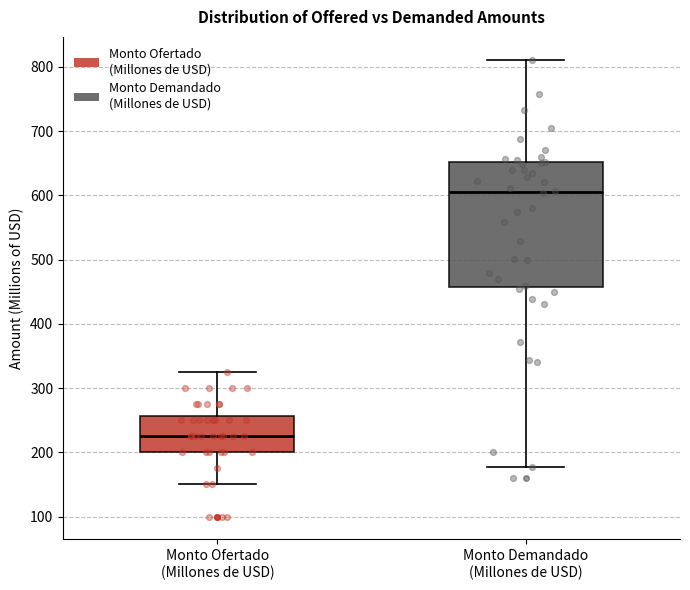

Which box is the tallest, from its lower edge to its upper edge?

Monto Demandado (Millones de USD)